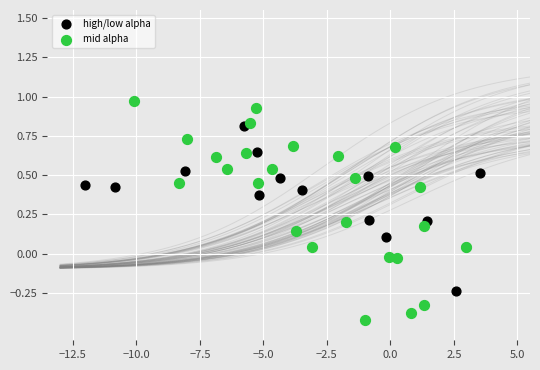

Which series has the widest spread of Y values?

mid alpha